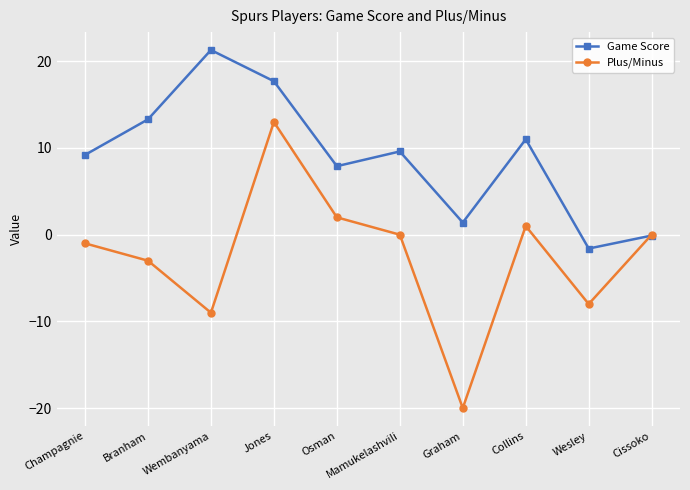

Reading left to right, what are all the values shown in this chart?

Game Score: Champagnie=9.2	Branham=13.3	Wembanyama=21.3	Jones=17.7	Osman=7.9	Mamukelashvili=9.6	Graham=1.4	Collins=11.0	Wesley=-1.6	Cissoko=-0.1
Plus/Minus: Champagnie=-1.0	Branham=-3.0	Wembanyama=-9.0	Jones=13.0	Osman=2.0	Mamukelashvili=0.0	Graham=-20.0	Collins=1.0	Wesley=-8.0	Cissoko=0.0